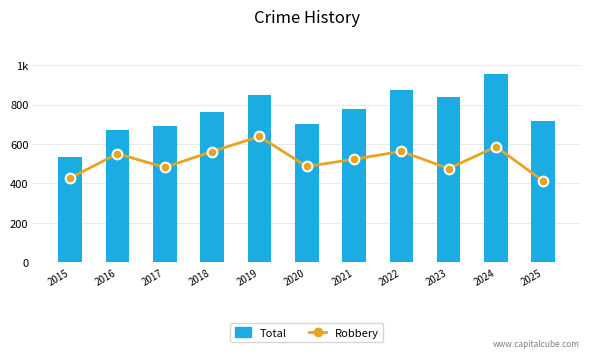

At which label does Total first exceed 761?

2019